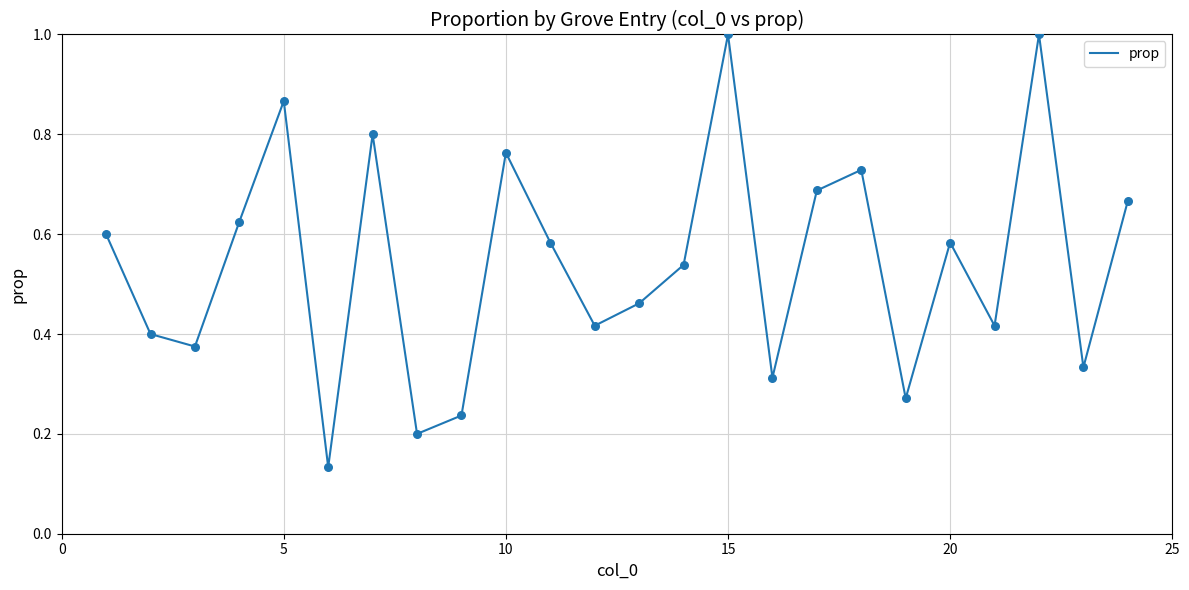

What is the maximum value shown in the chart?

1.0